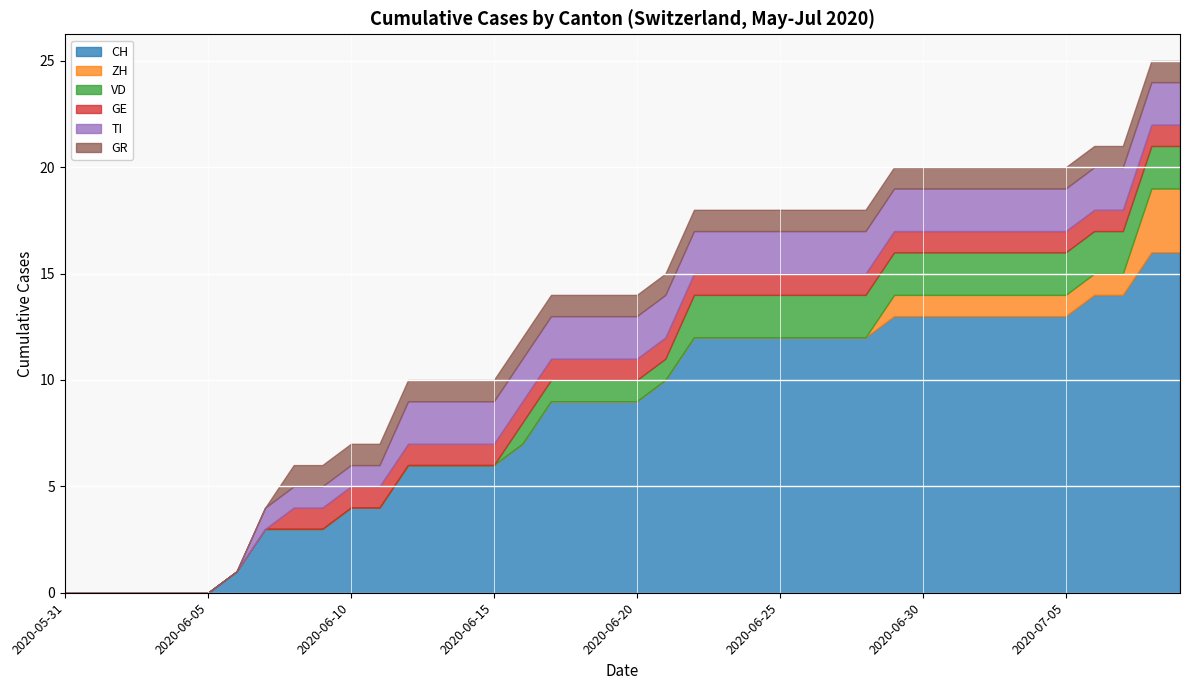

Count the number of categories in the chart.

40